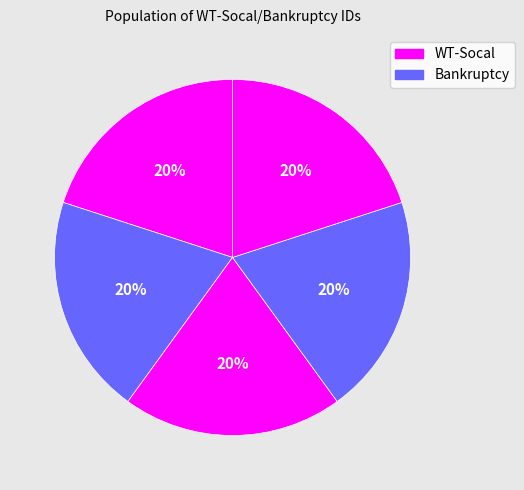

How many segments does this pie chart have?

5